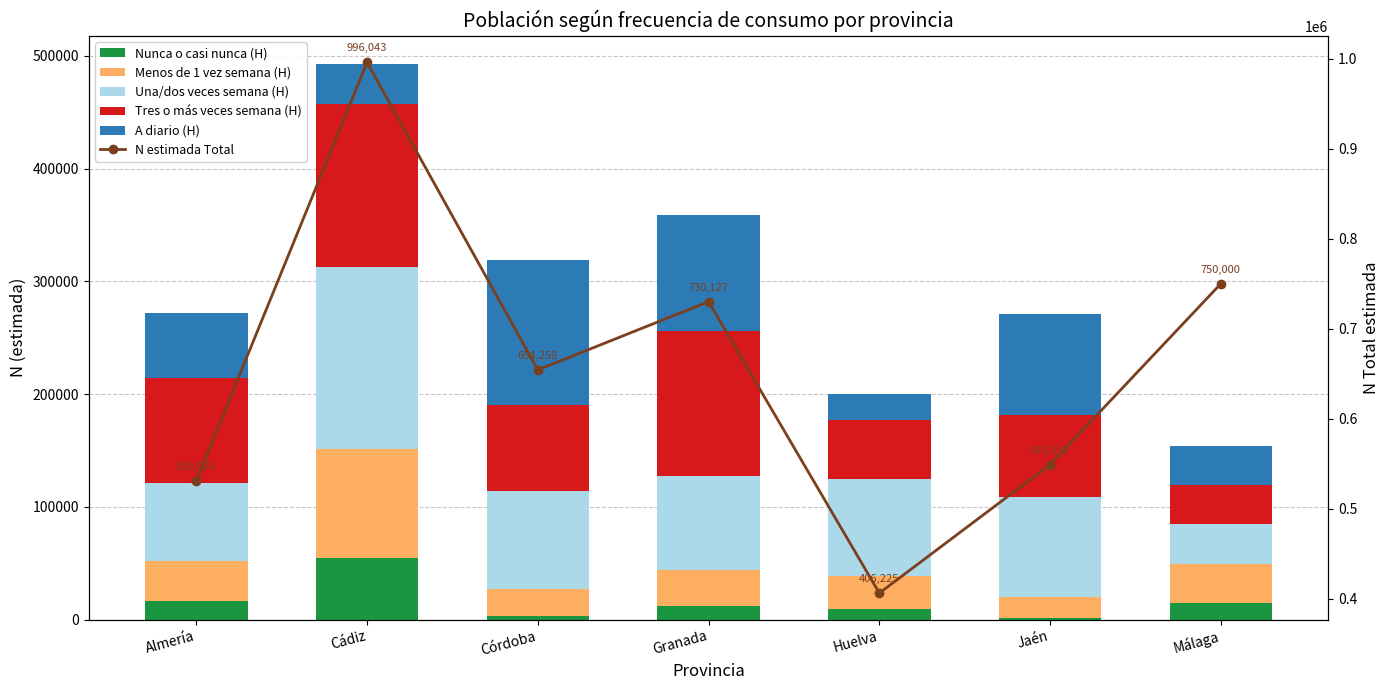

What is the sum of all A diario (H) values?

473460